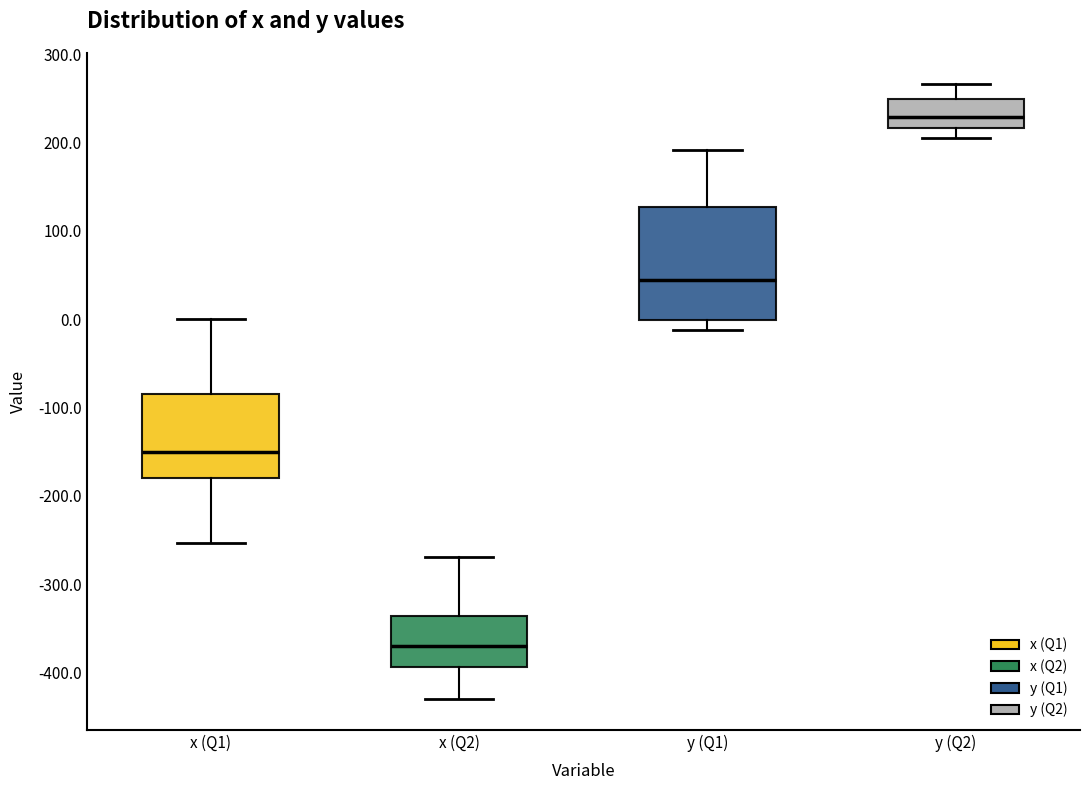

Reading left to right, transcribe this box plot: for each box, give where its median line is, the range the box spans, and where its two whiskers end, as read against the y-axis. The values are not printed on the chart, so give them approximately, as read against the axis.

x (Q1): median -150, box -180 to -90, whiskers -250 to 0
x (Q2): median -370, box -390 to -340, whiskers -430 to -270
y (Q1): median 40, box 0 to 130, whiskers -10 to 190
y (Q2): median 230, box 220 to 250, whiskers 200 to 270